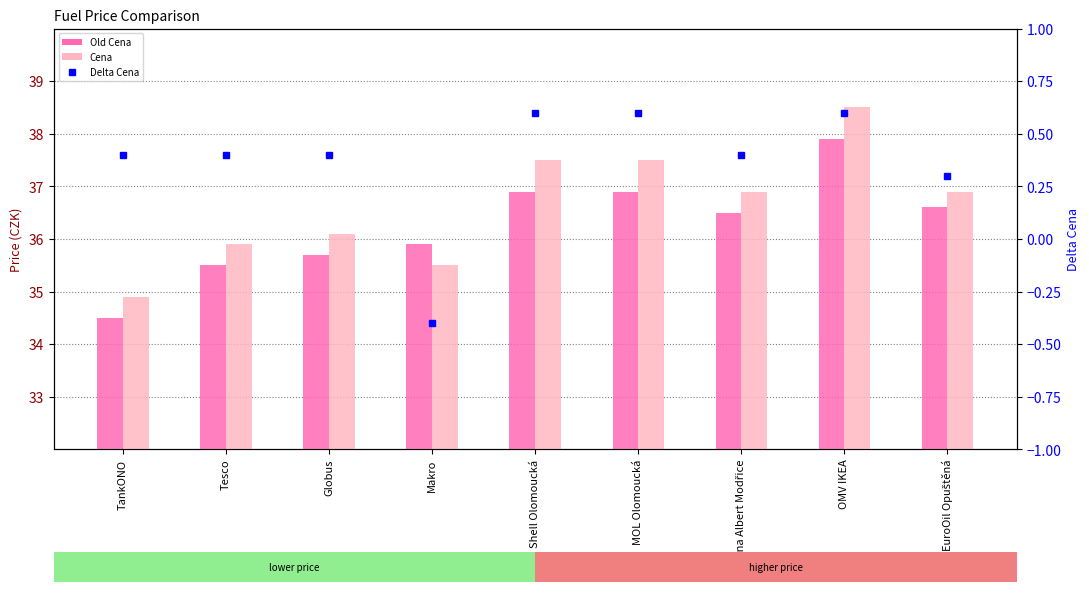

How many values in the Delta Cena series are below 0?

1